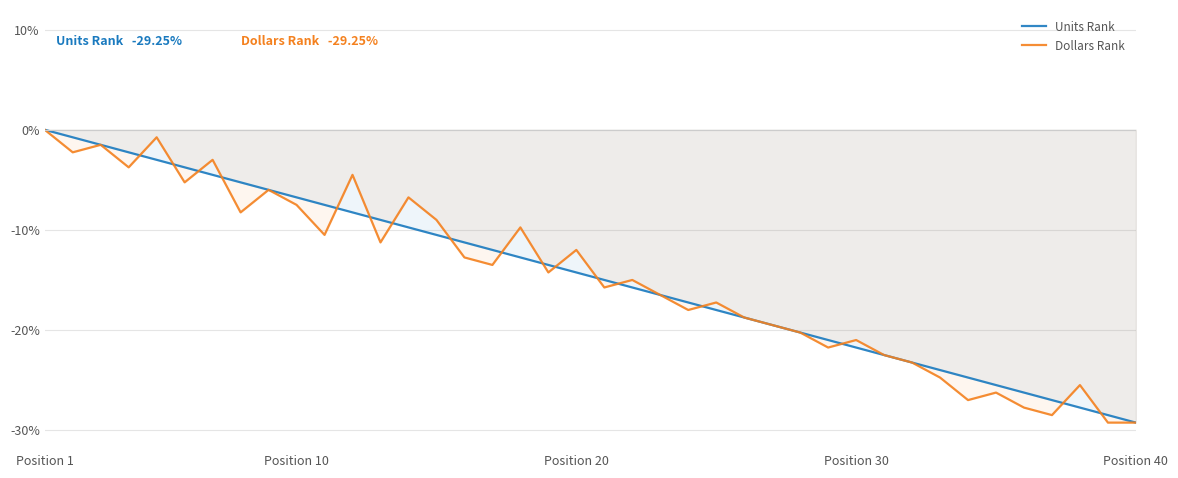

True or false: Dollars Rank has a value of -44.6 at 36.

False